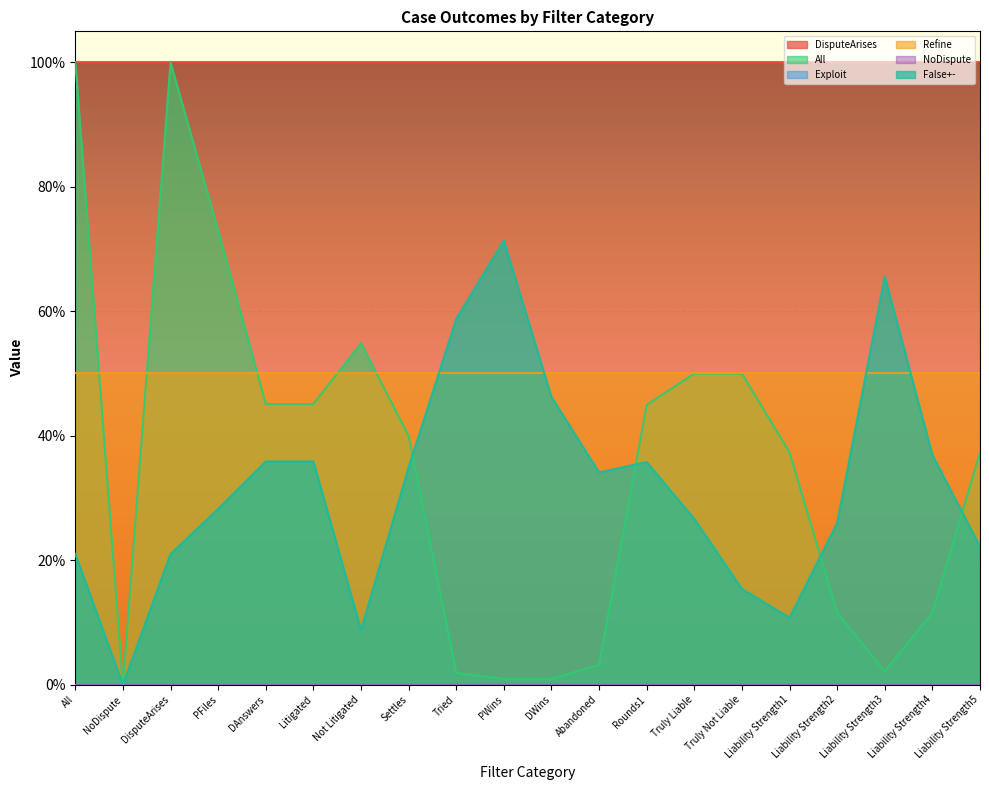

At Liability Strength2, list the series in order from smallest to largest.

NoDispute, Exploit, All, False+-, Refine, DisputeArises